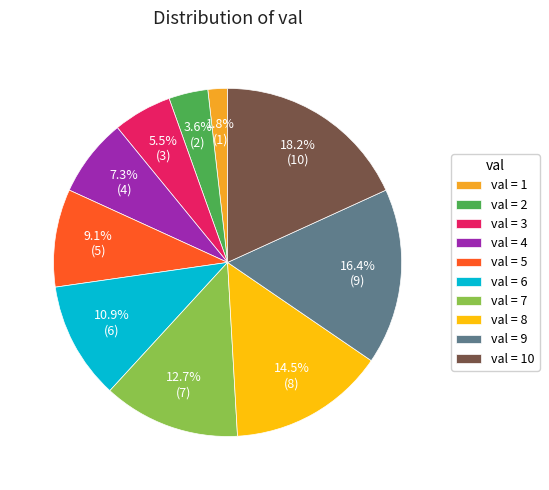

Does val = 1 account for over 50% of the chart?

No